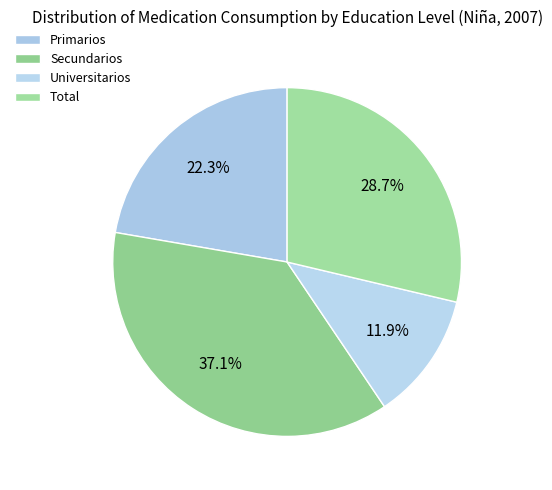

Does Primarios account for over 50% of the chart?

No